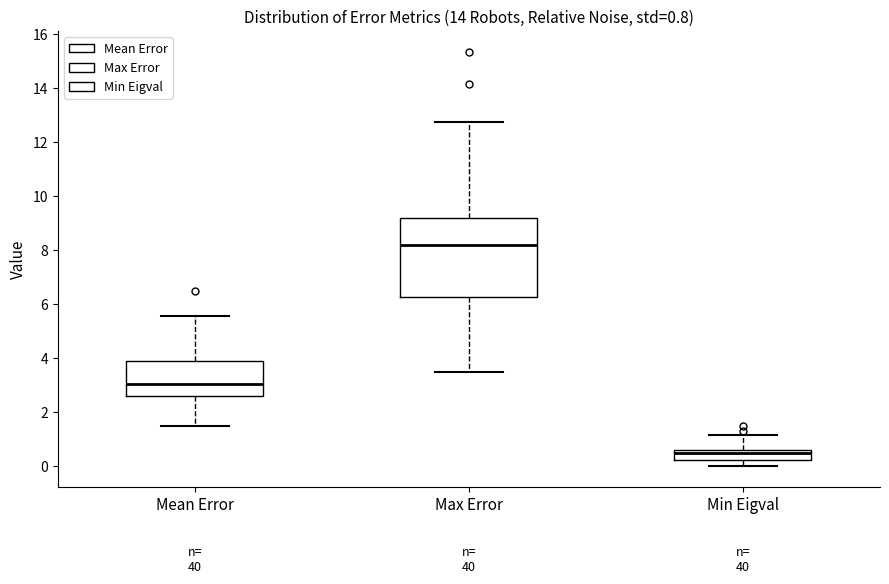

Which box is the tallest, from its lower edge to its upper edge?

Max Error